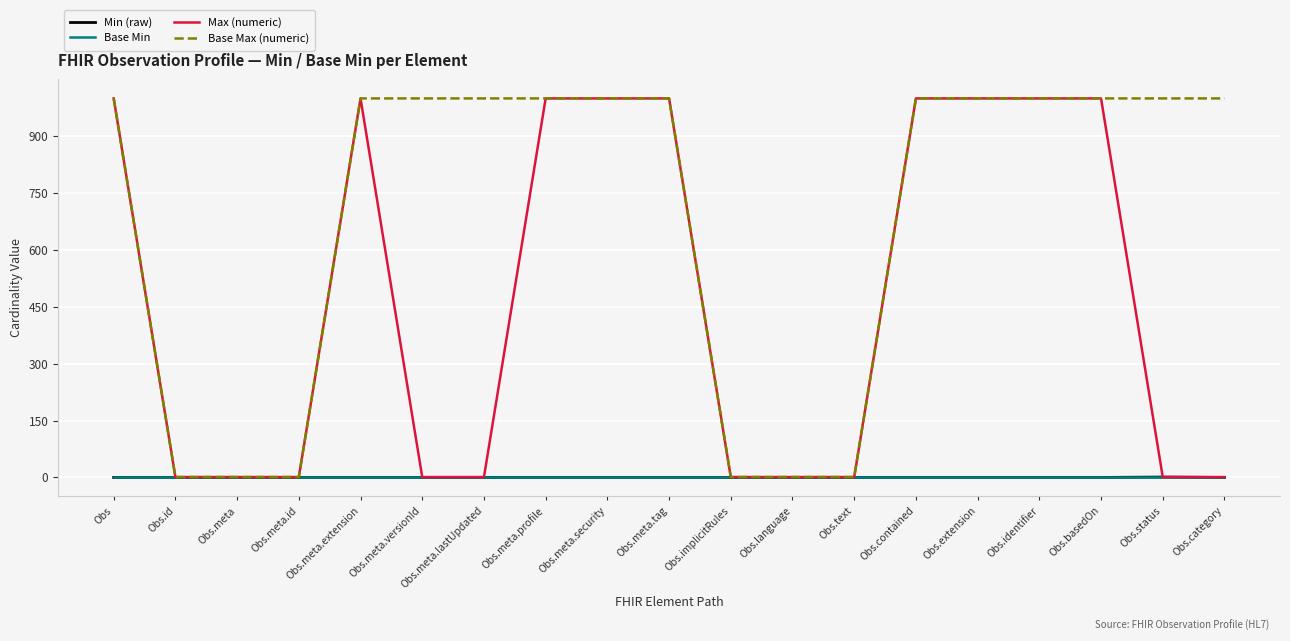

What is the maximum value shown in the chart?

999